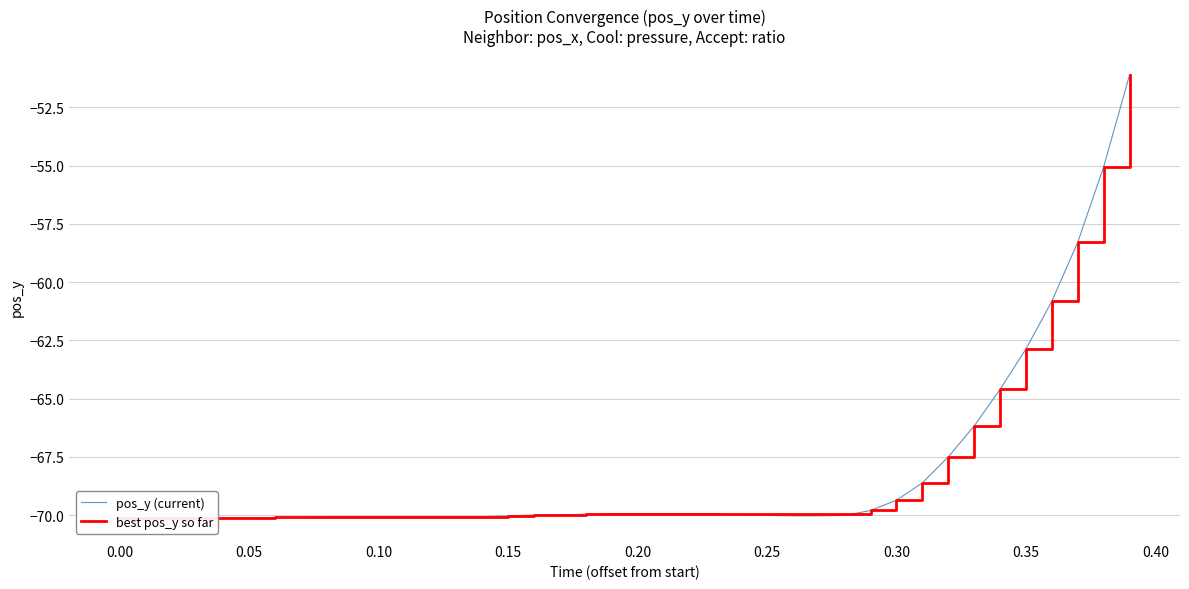

What is the smallest value displayed?

-70.1